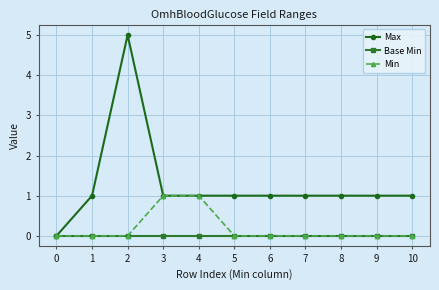

Which series changed the most between 0 and 9?

Max